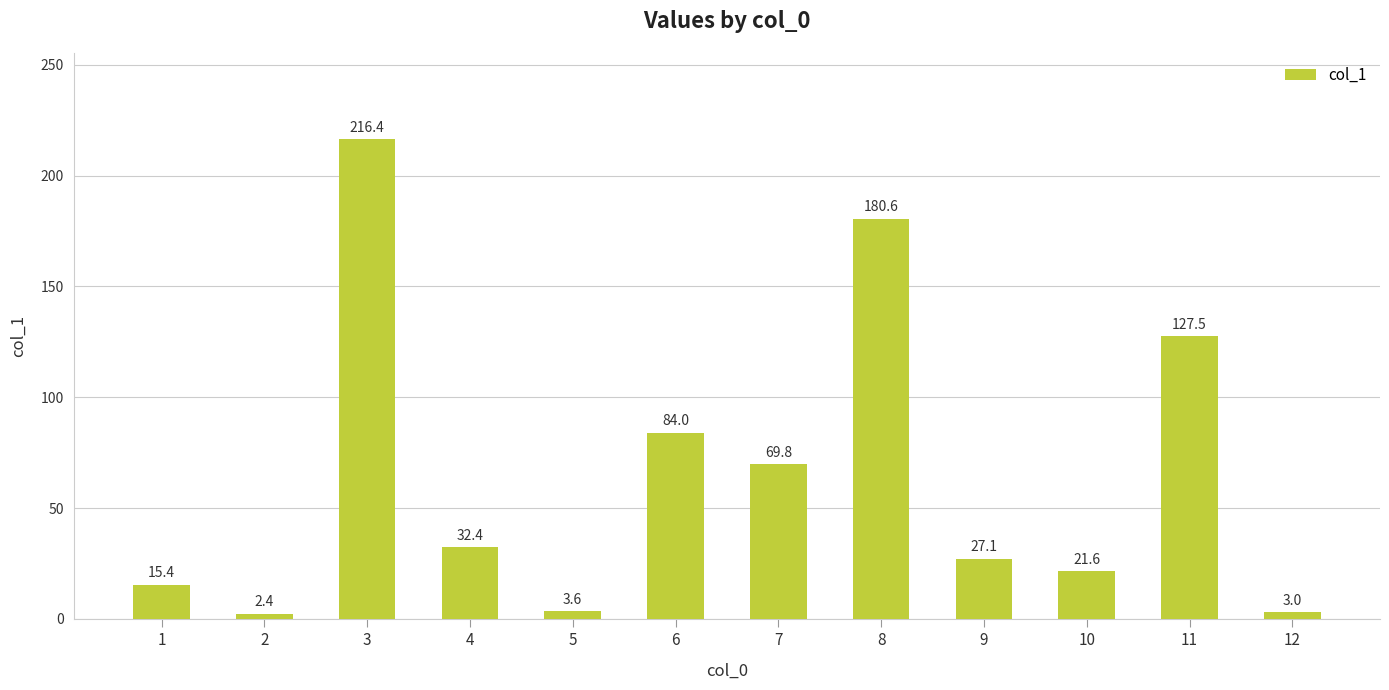

What is the ratio of the value at 3 to the value at 12?

72.1